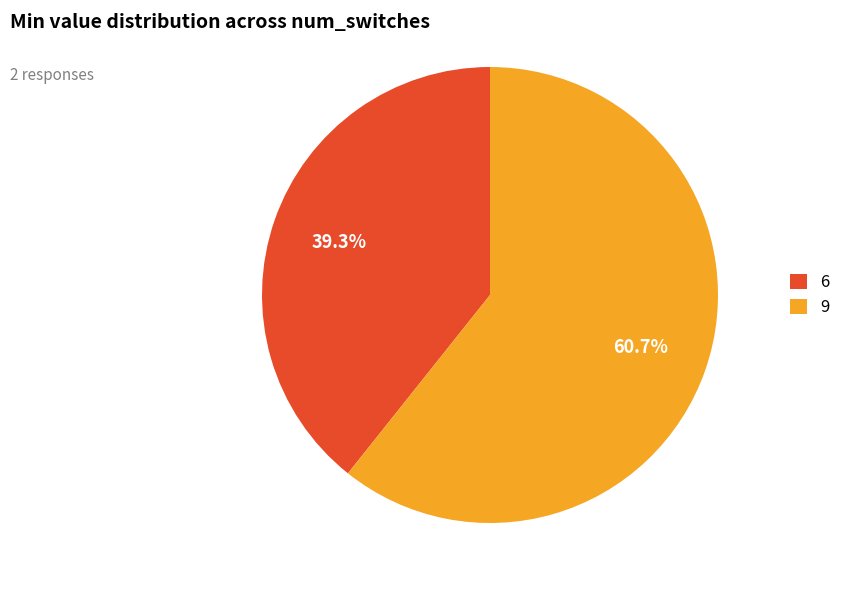

To the nearest percent, what portion does 9 represent?

61%